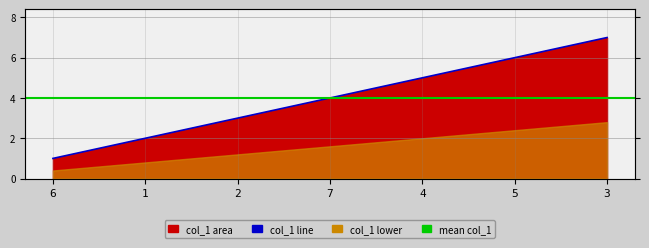

What is the value of the 4th point from the left?

4